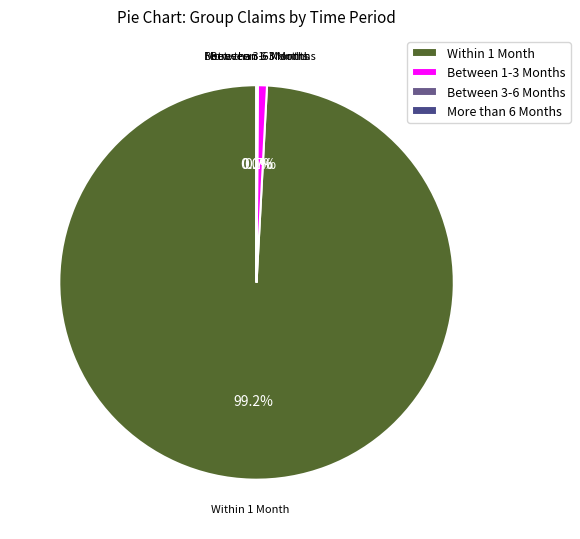

Which slice is the largest?

Within 1 Month